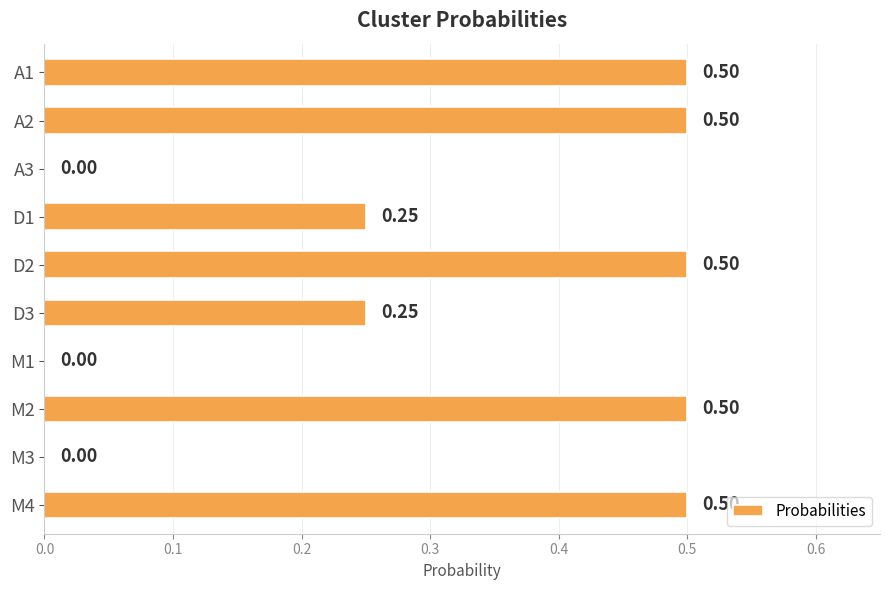

Are the bars horizontal?

Yes